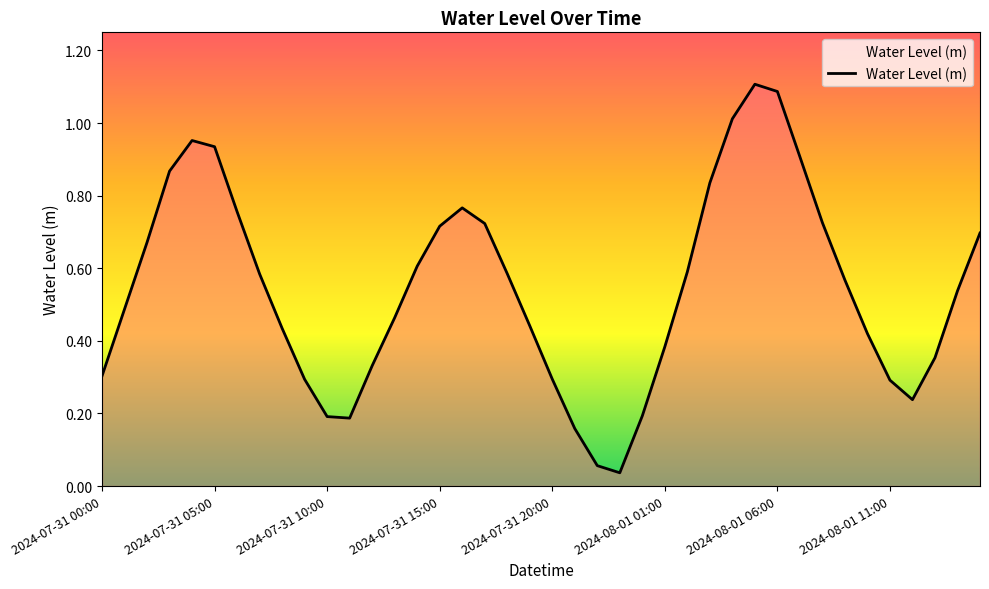

The chart shows a value of 0.2 at 2024-08-01 11:00. True or false?

False